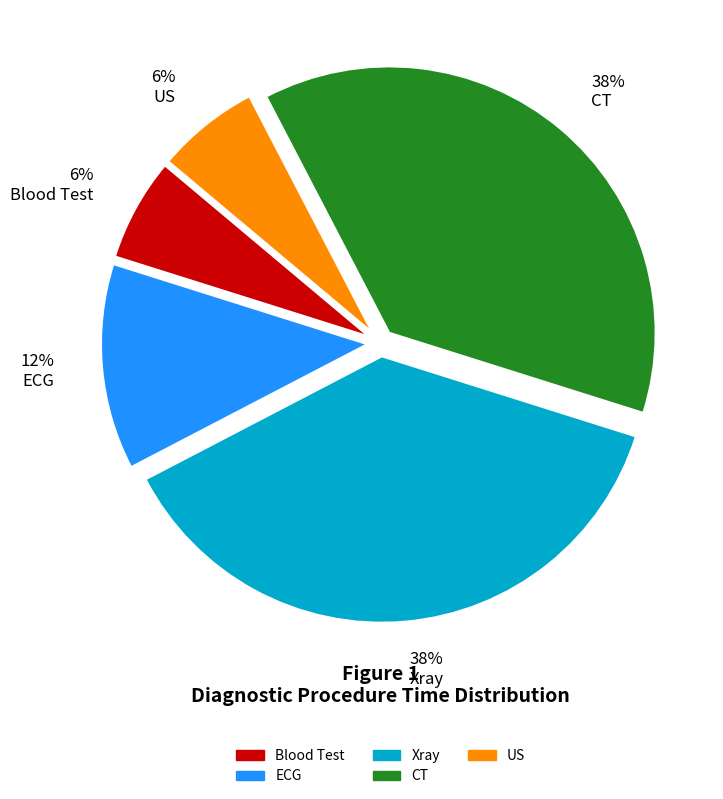

Which has a higher value, 12% ECG or 38% Xray?

38% Xray